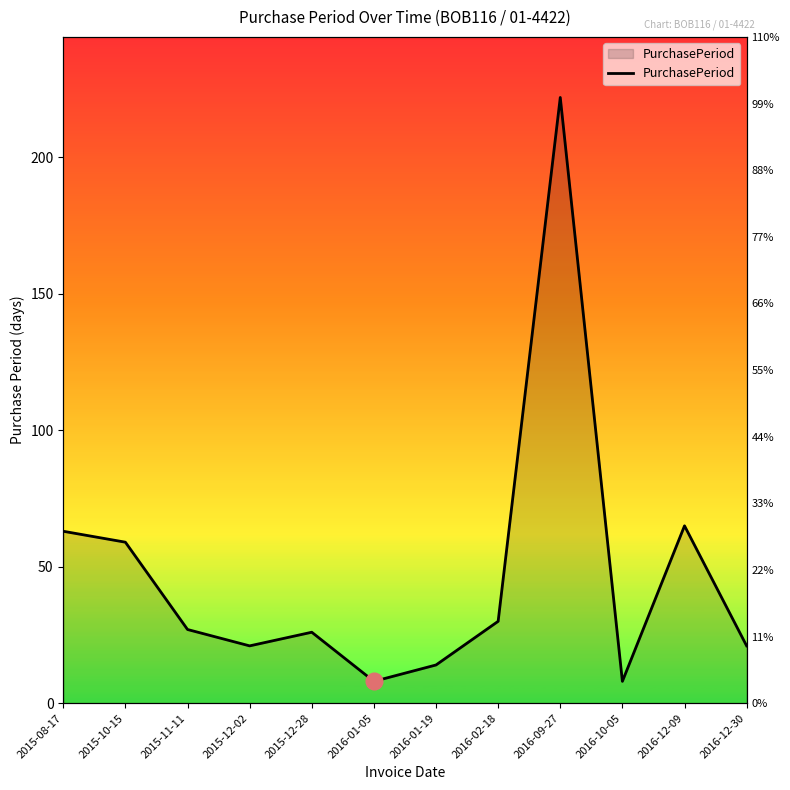

What is the change in value from 2015-11-11 to 2015-12-02?

-6